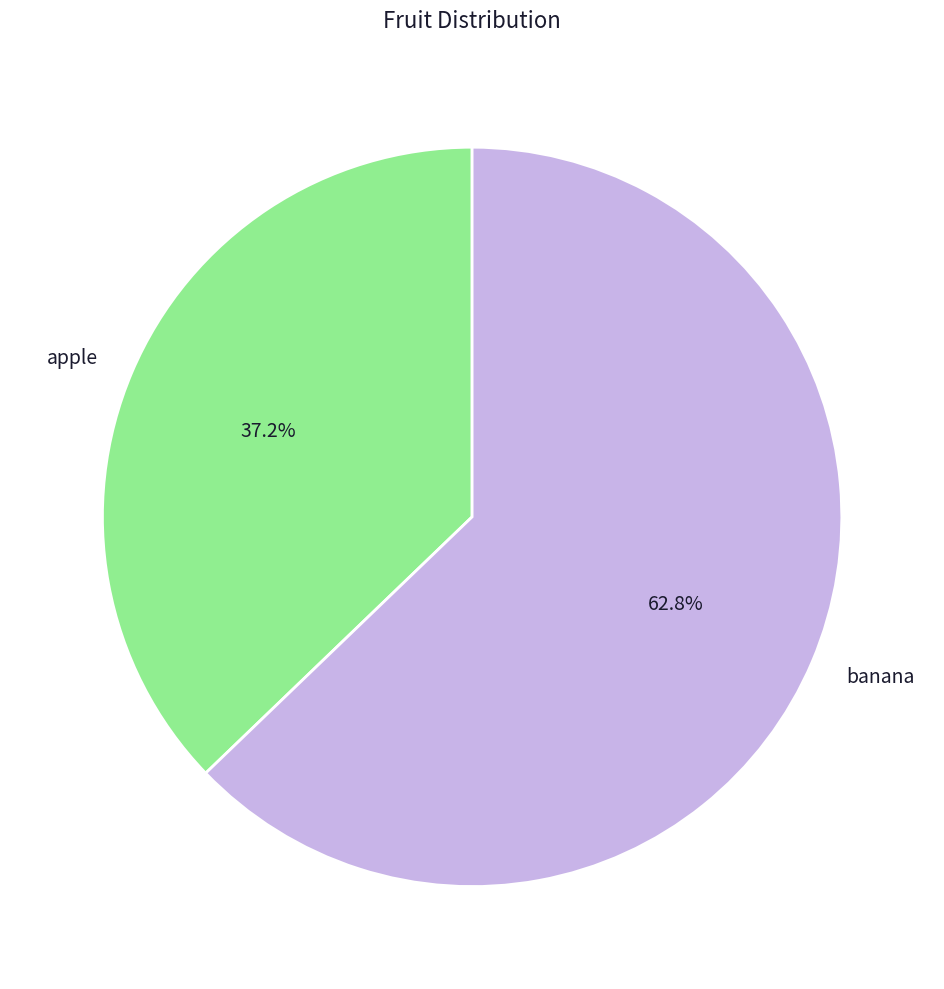

To the nearest percent, what portion does banana represent?

63%